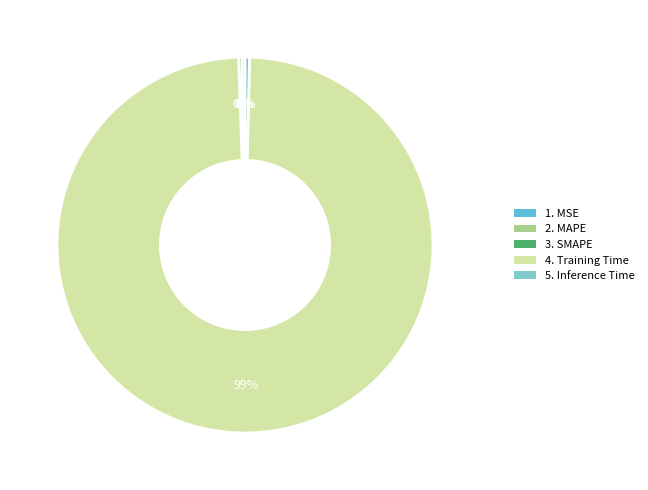

To the nearest percent, what is the average slice percentage?

20%